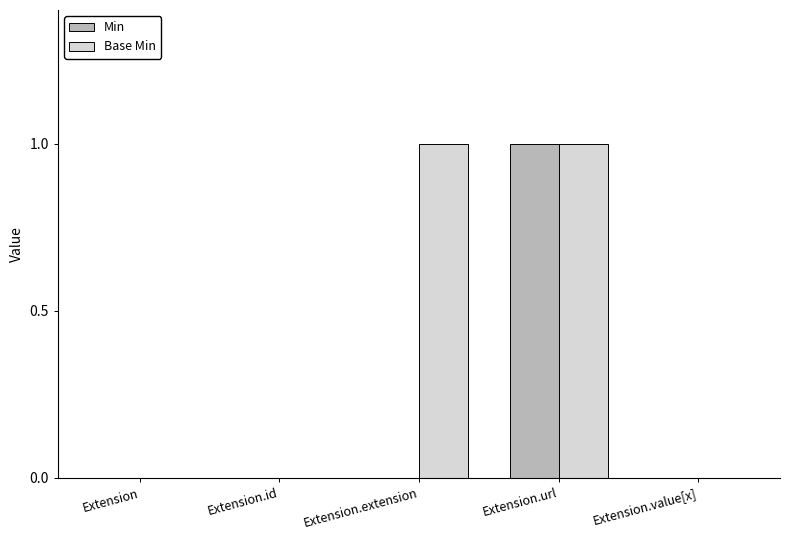

Reading left to right, extract all data points from this chart.

Min: Extension=0	Extension.id=0	Extension.extension=0	Extension.url=1	Extension.value[x]=0
Base Min: Extension=0	Extension.id=0	Extension.extension=1	Extension.url=1	Extension.value[x]=0